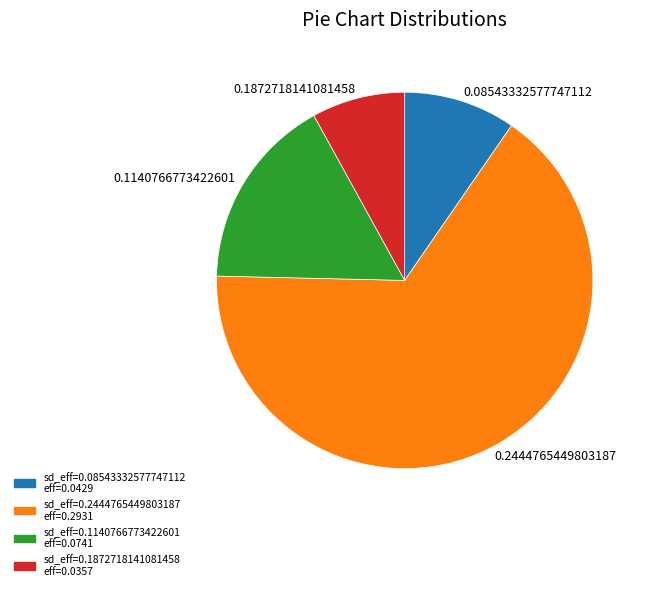

Is the sum of 0.08543332577747112 and 0.1140766773422601 greater than half?

No